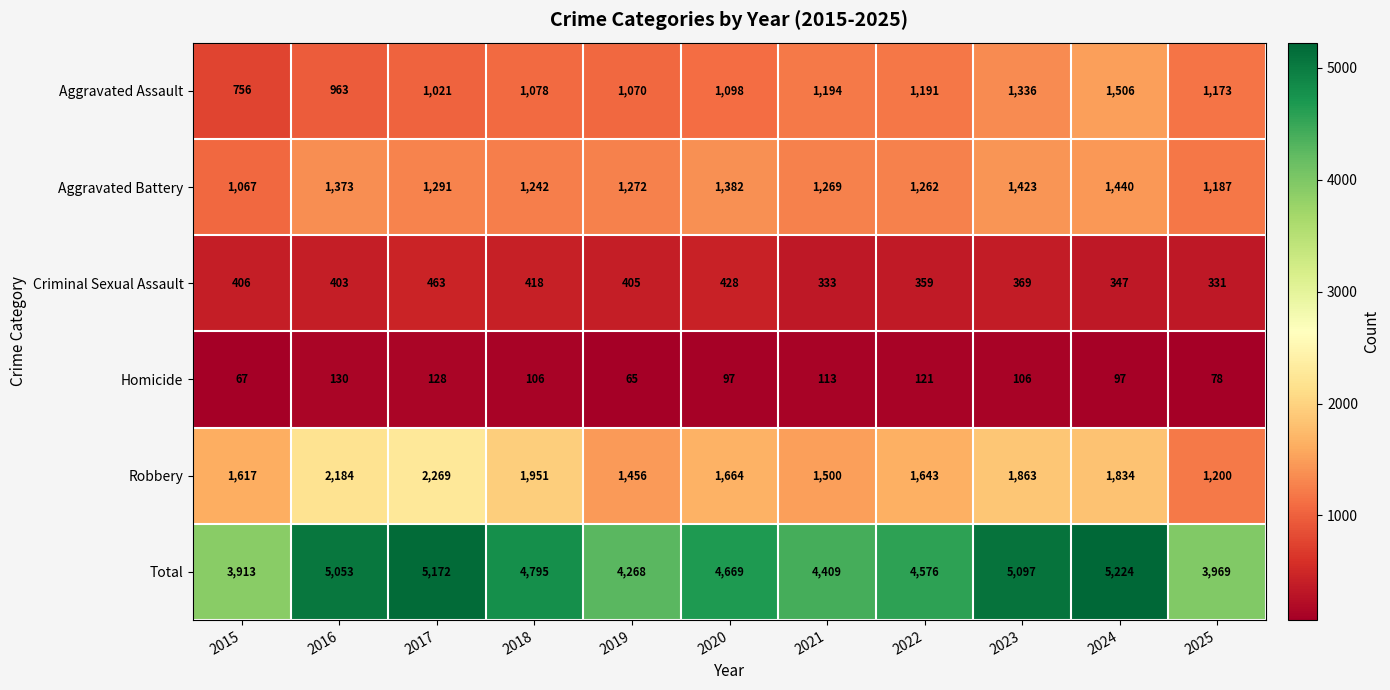

What is the smallest value displayed?

65